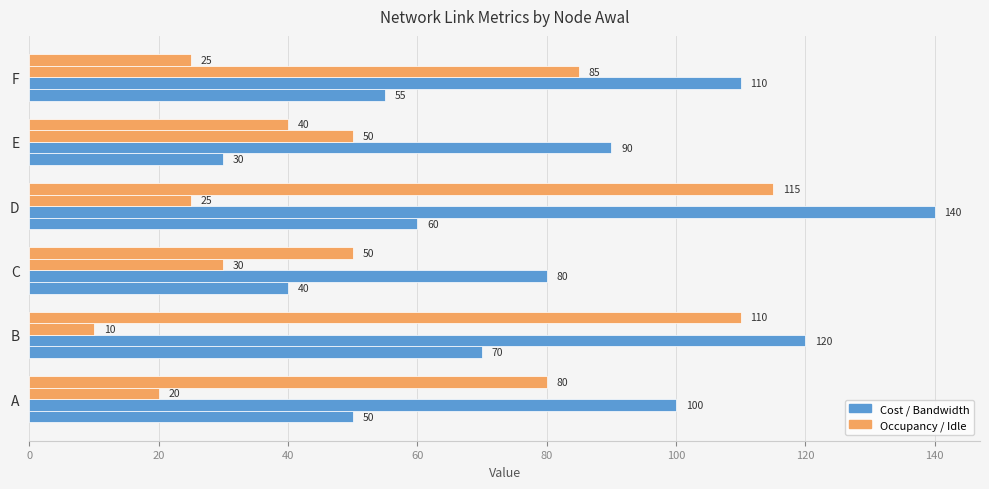

How many data points does each series have?

6